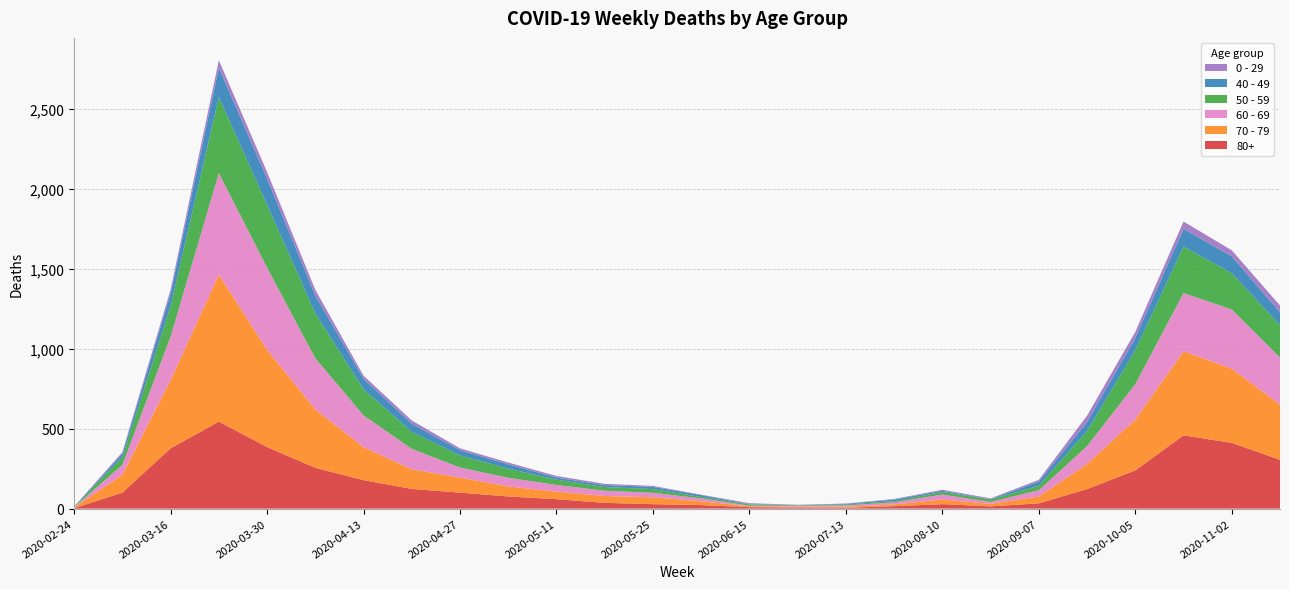

Reading left to right, extract all data points from this chart.

80+: 2020-02-24=3	2020-03-09=100	2020-03-16=377	2020-03-23=544	2020-03-30=385	2020-04-06=255	2020-04-13=178	2020-04-20=123	2020-04-27=100	2020-05-04=76	2020-05-11=59	2020-05-18=36	2020-05-25=28	2020-06-01=22	2020-06-15=9	2020-06-29=7	2020-07-13=5	2020-07-27=15	2020-08-10=28	2020-08-24=14	2020-09-07=33	2020-09-21=122	2020-10-05=239	2020-10-19=458	2020-11-02=411	2020-11-16=305
70 - 79: 2020-02-24=4	2020-03-09=113	2020-03-16=427	2020-03-23=920	2020-03-30=608	2020-04-06=365	2020-04-13=206	2020-04-20=123	2020-04-27=94	2020-05-04=63	2020-05-11=47	2020-05-18=43	2020-05-25=43	2020-06-01=24	2020-06-15=6	2020-06-29=5	2020-07-13=7	2020-07-27=11	2020-08-10=29	2020-08-24=16	2020-09-07=43	2020-09-21=157	2020-10-05=318	2020-10-19=526	2020-11-02=464	2020-11-16=346
60 - 69: 2020-02-24=2	2020-03-09=61	2020-03-16=272	2020-03-23=634	2020-03-30=514	2020-04-06=320	2020-04-13=199	2020-04-20=128	2020-04-27=63	2020-05-04=54	2020-05-11=42	2020-05-18=33	2020-05-25=28	2020-06-01=18	2020-06-15=3	2020-06-29=6	2020-07-13=8	2020-07-27=13	2020-08-10=31	2020-08-24=12	2020-09-07=39	2020-09-21=112	2020-10-05=221	2020-10-19=364	2020-11-02=370	2020-11-16=294
50 - 59: 2020-02-24=3	2020-03-09=48	2020-03-16=190	2020-03-23=475	2020-03-30=392	2020-04-06=281	2020-04-13=163	2020-04-20=106	2020-04-27=75	2020-05-04=57	2020-05-11=33	2020-05-18=23	2020-05-25=23	2020-06-01=9	2020-06-15=8	2020-06-29=3	2020-07-13=6	2020-07-27=8	2020-08-10=16	2020-08-24=15	2020-09-07=28	2020-09-21=95	2020-10-05=212	2020-10-19=290	2020-11-02=227	2020-11-16=202
40 - 49: 2020-02-24=0	2020-03-09=21	2020-03-16=79	2020-03-23=183	2020-03-30=163	2020-04-06=111	2020-04-13=66	2020-04-20=51	2020-04-27=33	2020-05-04=27	2020-05-11=13	2020-05-18=12	2020-05-25=14	2020-06-01=12	2020-06-15=2	2020-06-29=1	2020-07-13=4	2020-07-27=10	2020-08-10=8	2020-08-24=2	2020-09-07=26	2020-09-21=55	2020-10-05=76	2020-10-19=111	2020-11-02=105	2020-11-16=80
0 - 29: 2020-02-24=1	2020-03-09=10	2020-03-16=25	2020-03-23=47	2020-03-30=42	2020-04-06=36	2020-04-13=19	2020-04-20=20	2020-04-27=12	2020-05-04=11	2020-05-11=10	2020-05-18=8	2020-05-25=6	2020-06-01=2	2020-06-15=6	2020-06-29=2	2020-07-13=2	2020-07-27=3	2020-08-10=6	2020-08-24=5	2020-09-07=11	2020-09-21=40	2020-10-05=39	2020-10-19=46	2020-11-02=38	2020-11-16=43